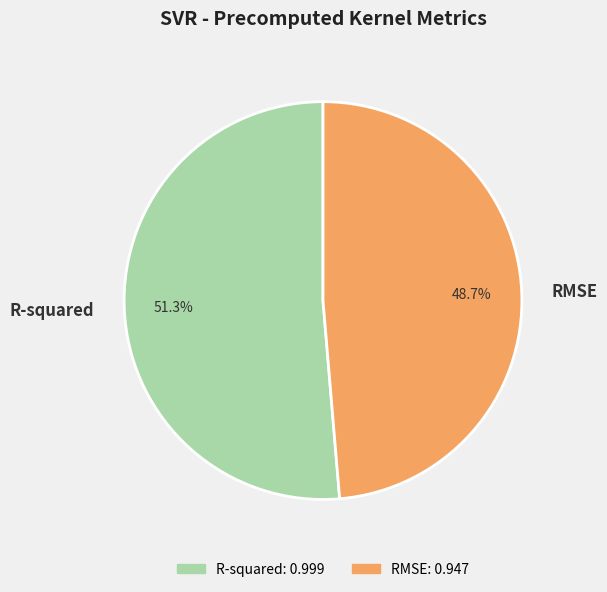

What is the total percentage of RMSE and R-squared?

100.0%